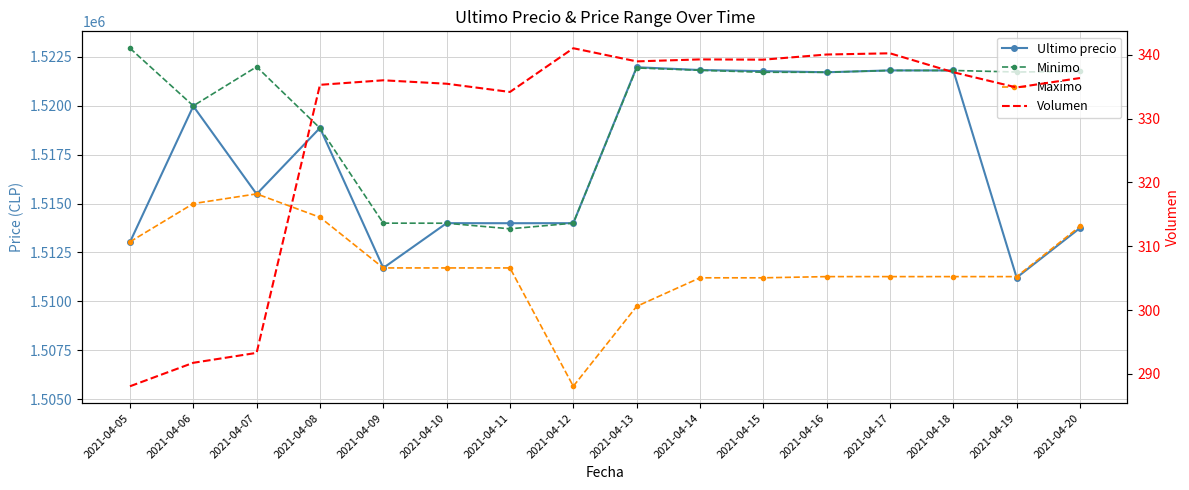

What is the greatest value displayed?

1522946.0